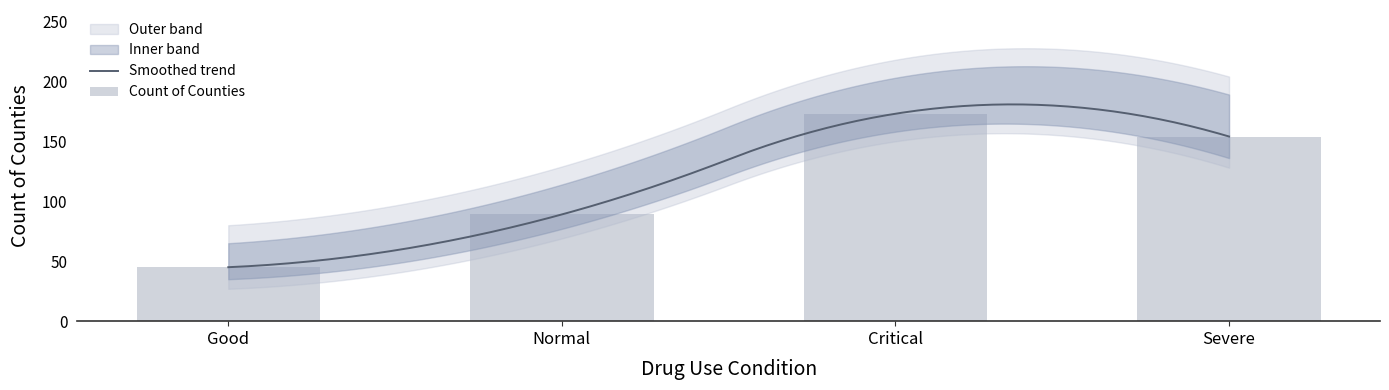

What is the total value across all series at Severe?

279.7